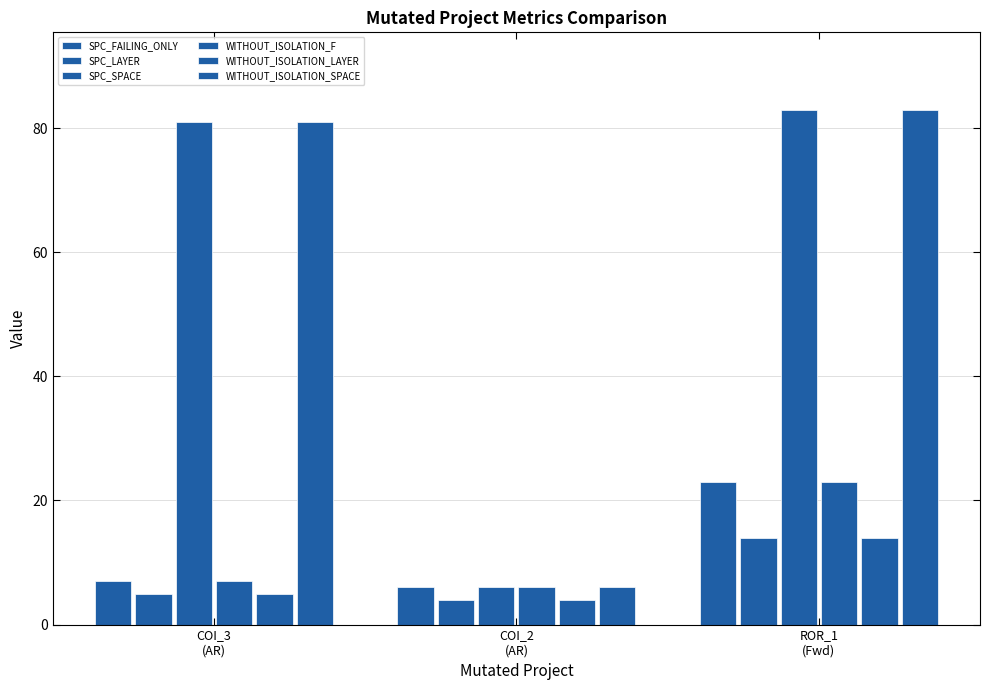

Count the number of categories in the chart.

3